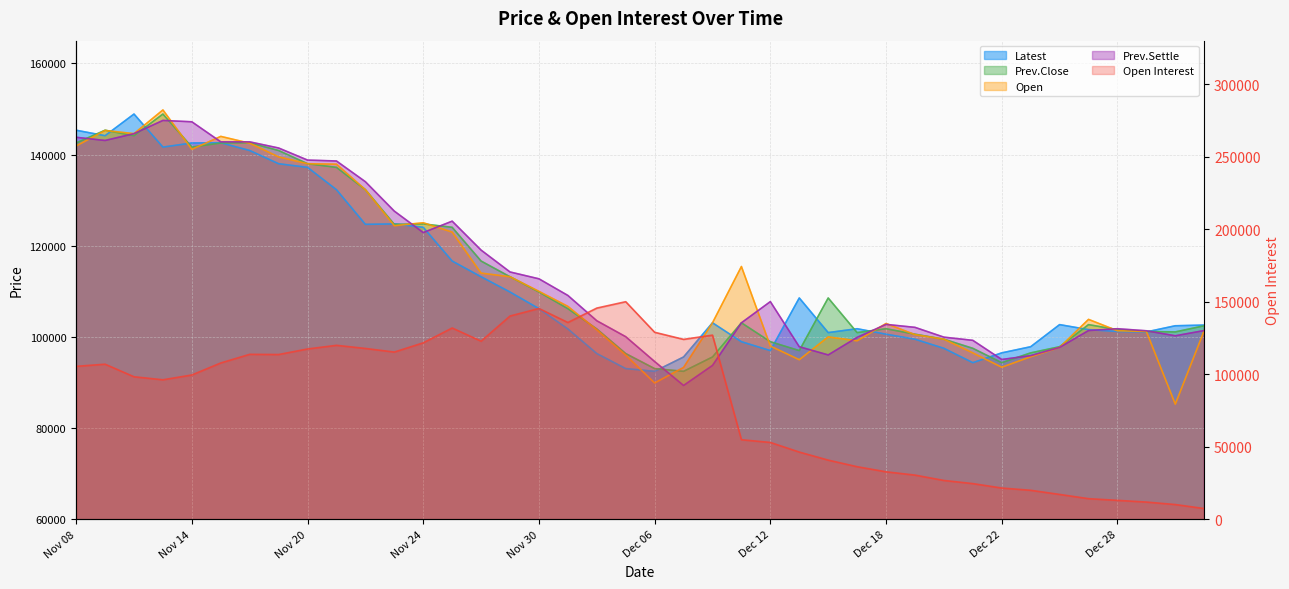

What is the total value across all series at Jan 03?

415220